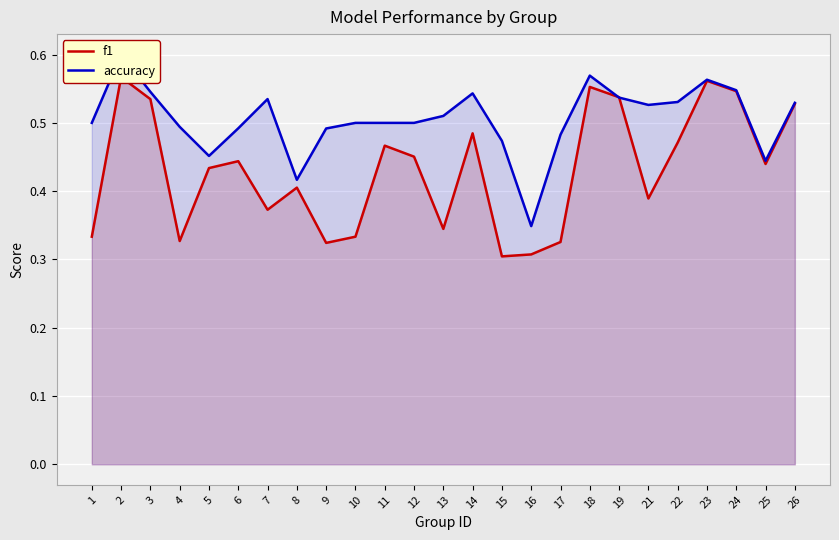

Which series has the largest range (max minus min)?

f1